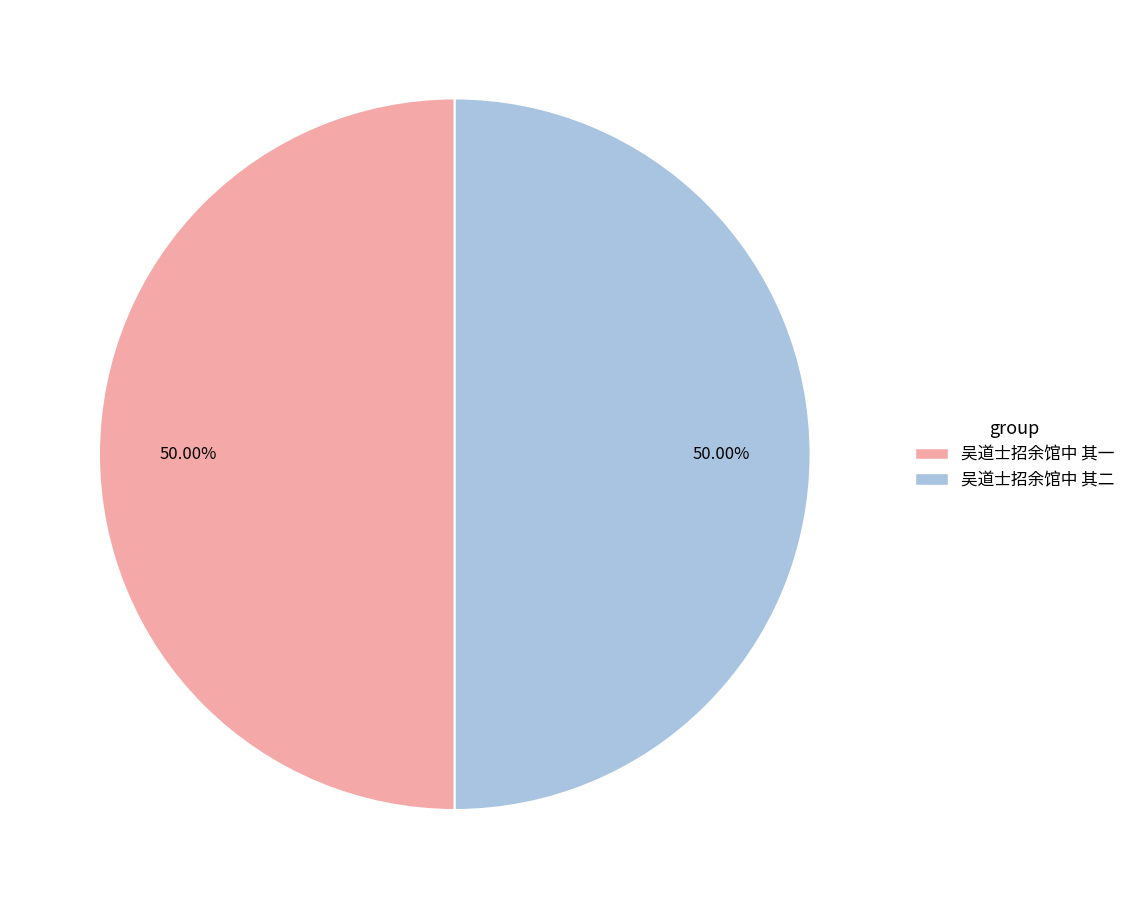

True or false: 吴道士招余馆中 其一 accounts for 50% of the total.

True